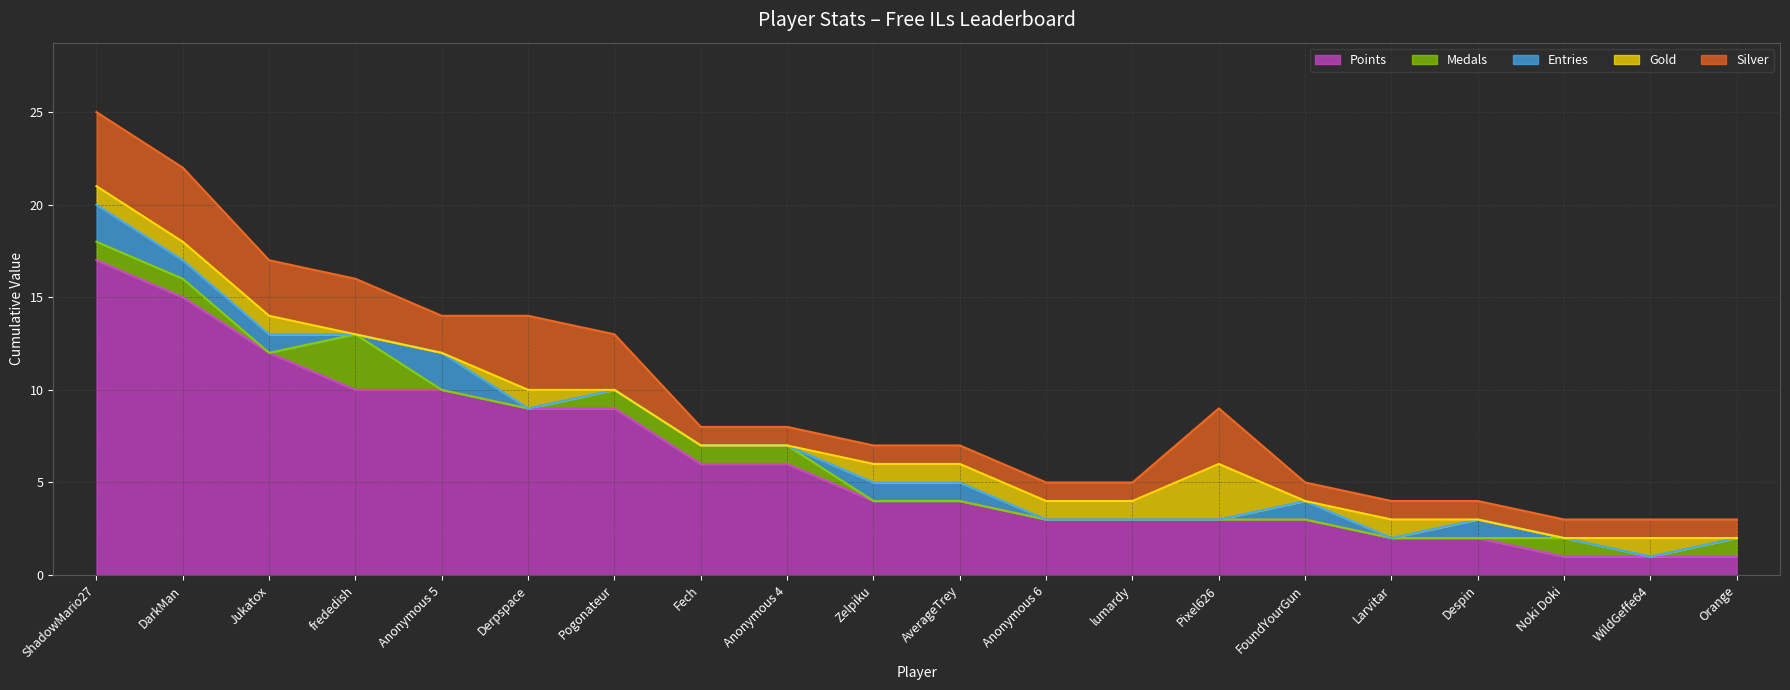

What is the difference between the highest and lowest values at Anonymous 5?

10